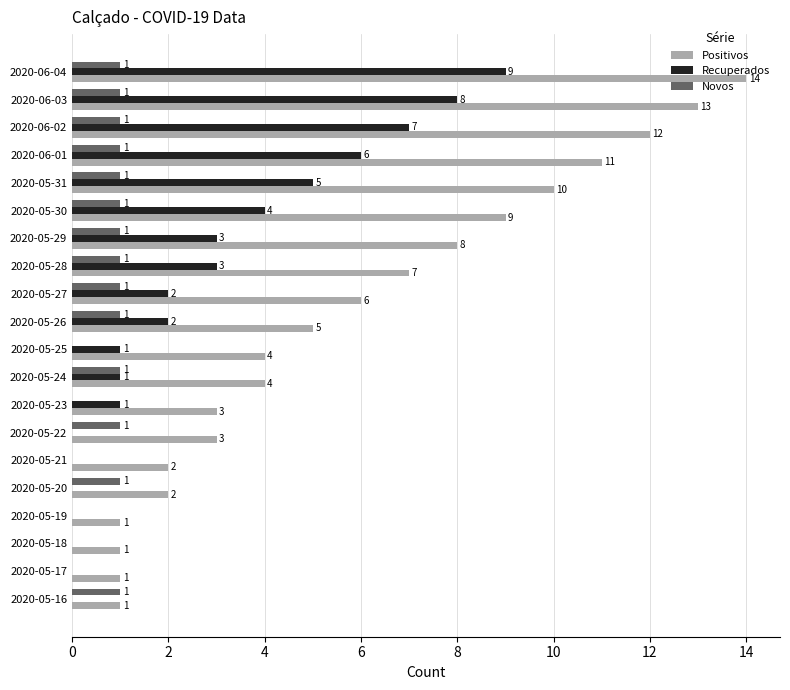

How many values in Novos are above zero?

14